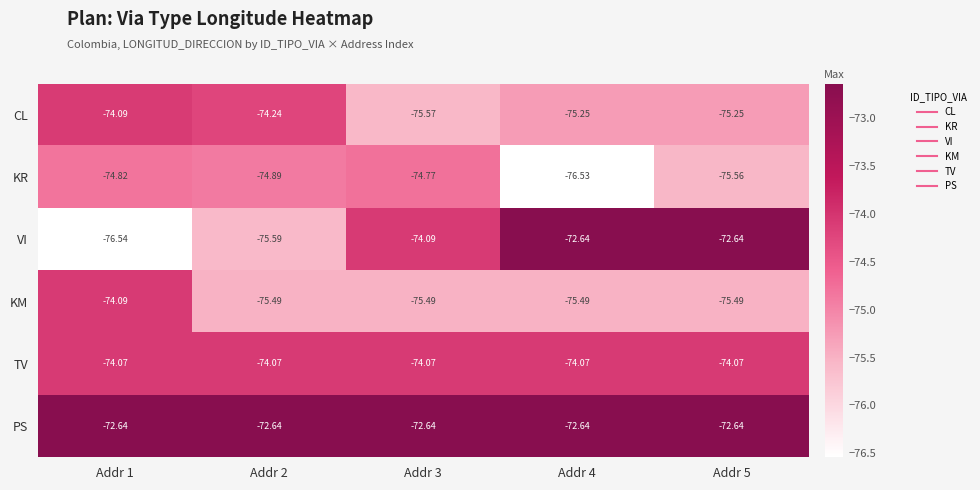

Between Addr 2 and Addr 4, which series saw the biggest shift?

VI